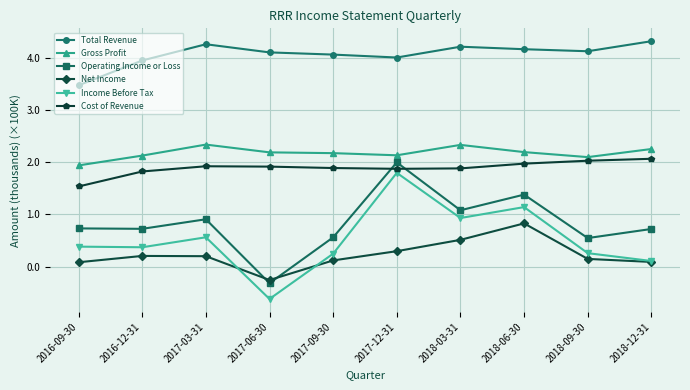

What is the average value of the Total Revenue series?

4.1